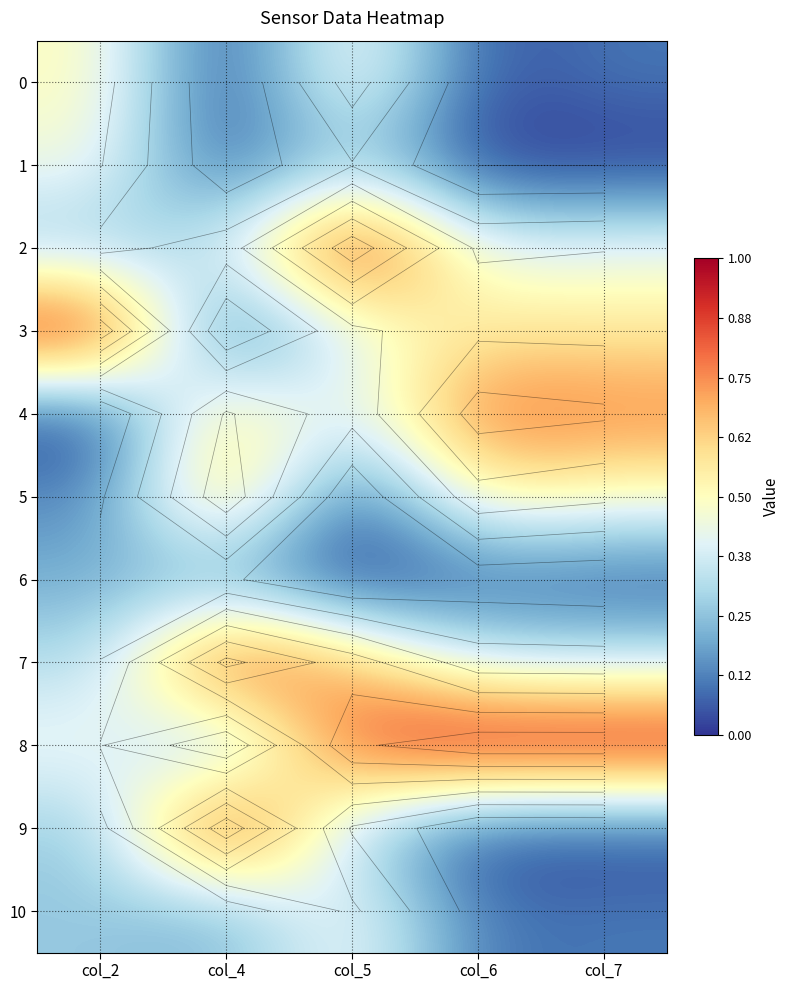

Between col_7 and col_4, which is larger?

col_7